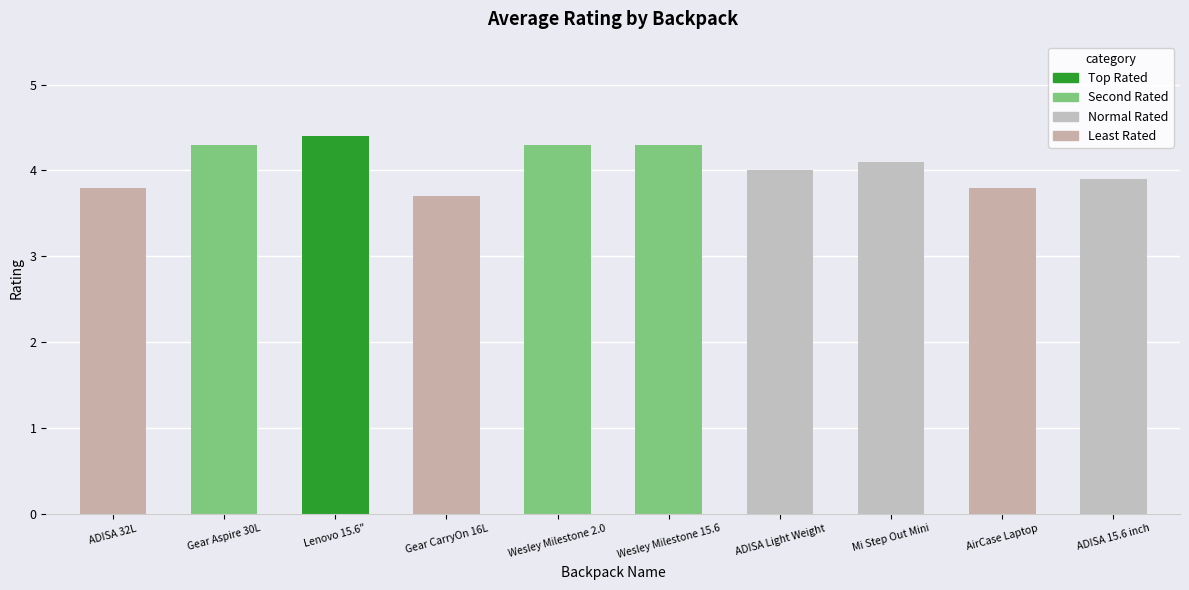

Does the chart contain stacked bars?

No